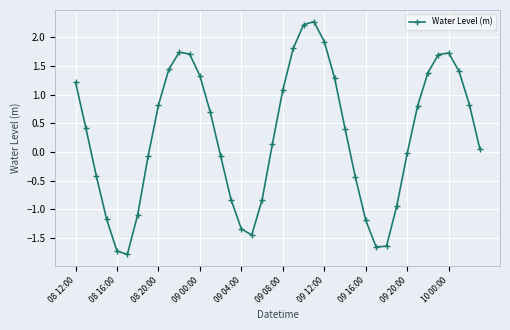

How many points are lower than both their immediate neighbors (excluding endpoints)?

3